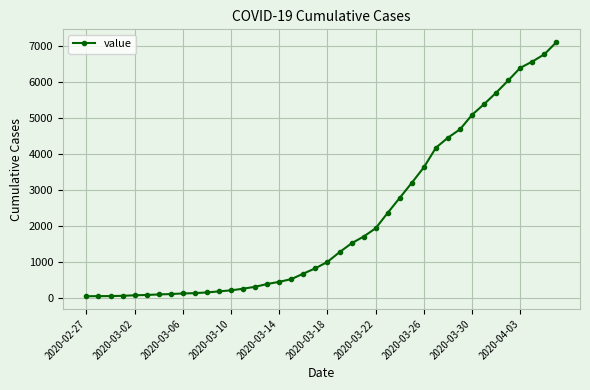

What is the sum of all values?

86640